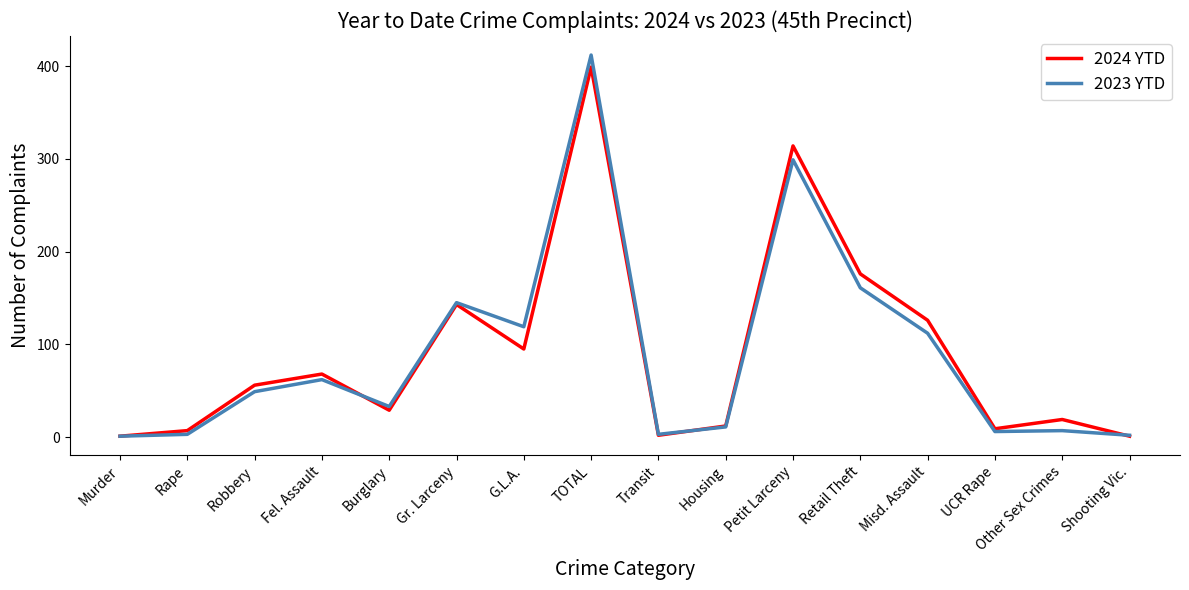

At which category does 2024 YTD reach its first local valley?

Burglary